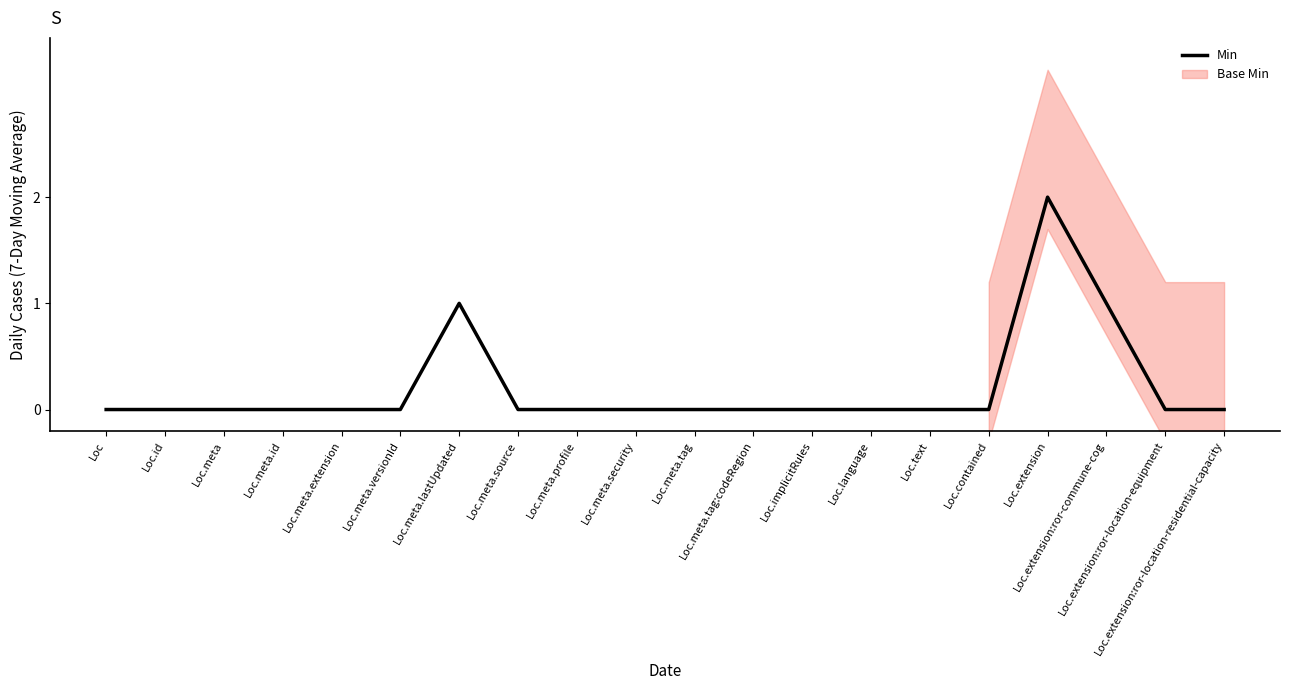

How many points are higher than both their immediate neighbors (excluding endpoints)?

2